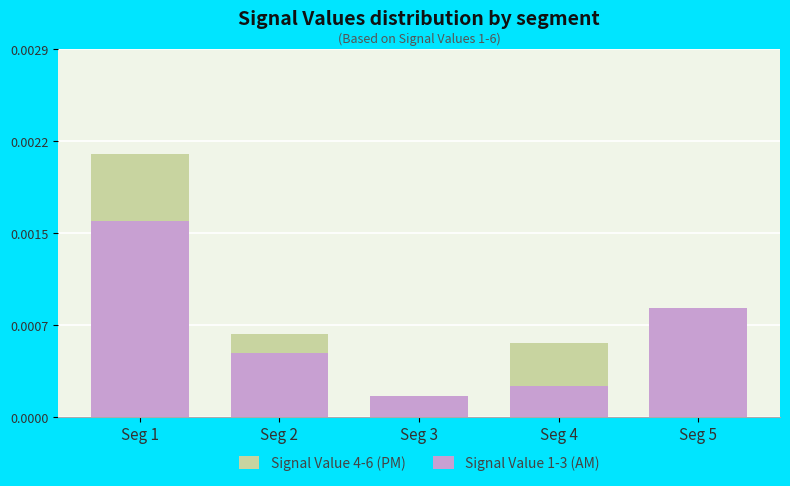

What are all the series names shown in the legend?

Signal Value 4-6 (PM), Signal Value 1-3 (AM)